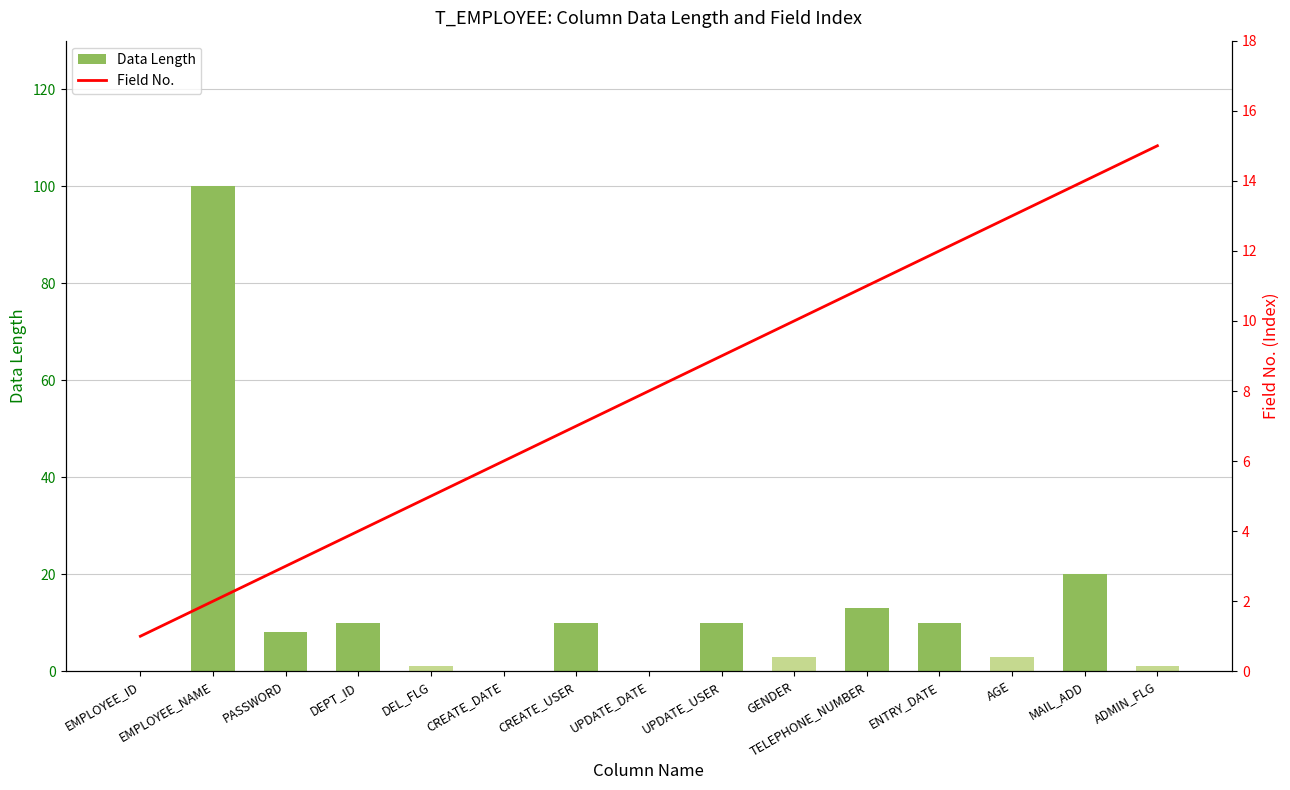

Which series has the largest total across all categories?

Data Length